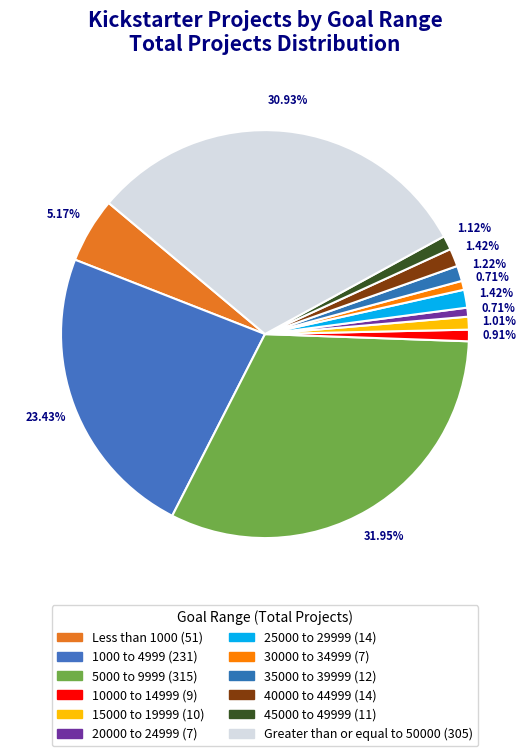

To the nearest percent, what portion does Greater than or equal to 50000 represent?

31%